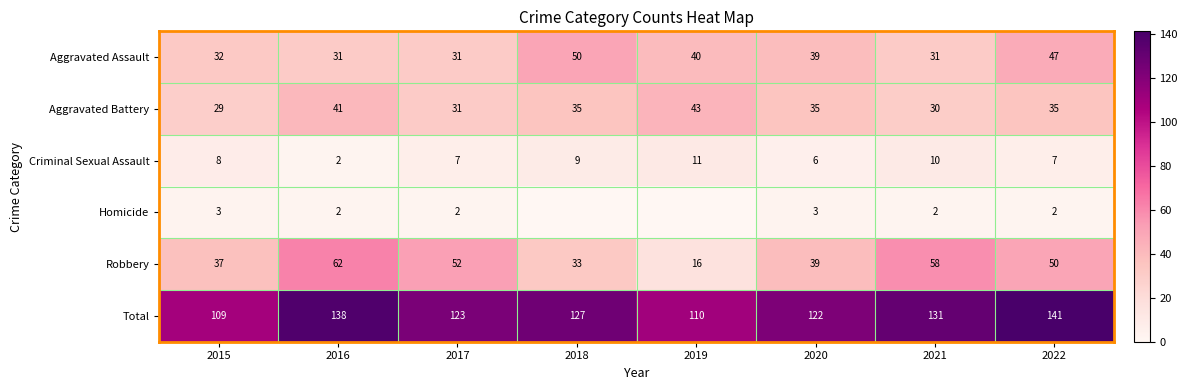

What is the difference between the highest and lowest values at 2022?

139